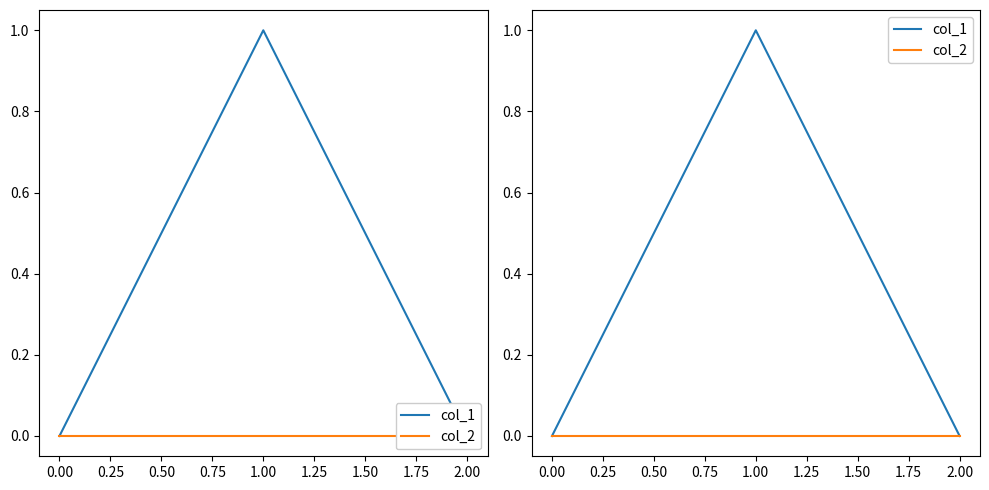

Reading left to right, extract all data points from this chart.

col_1: 0	1	0
col_2: 0	0	0